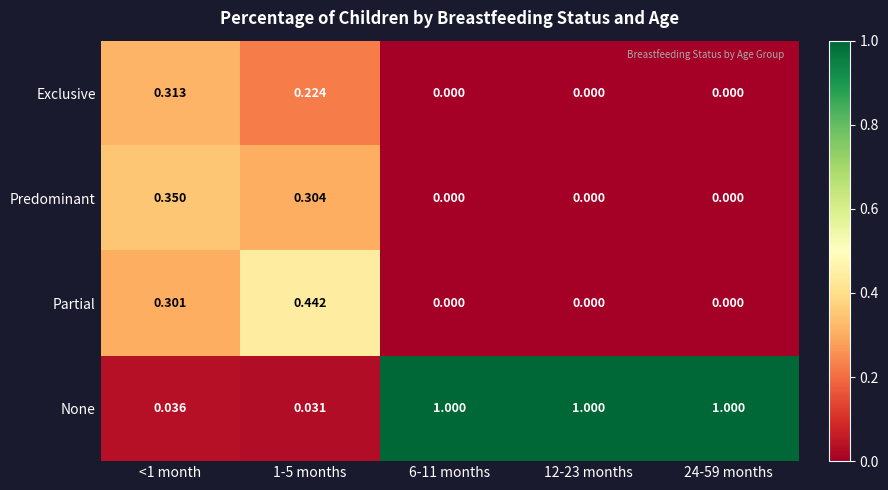

Between <1 month and 24-59 months, which series saw the biggest shift?

None